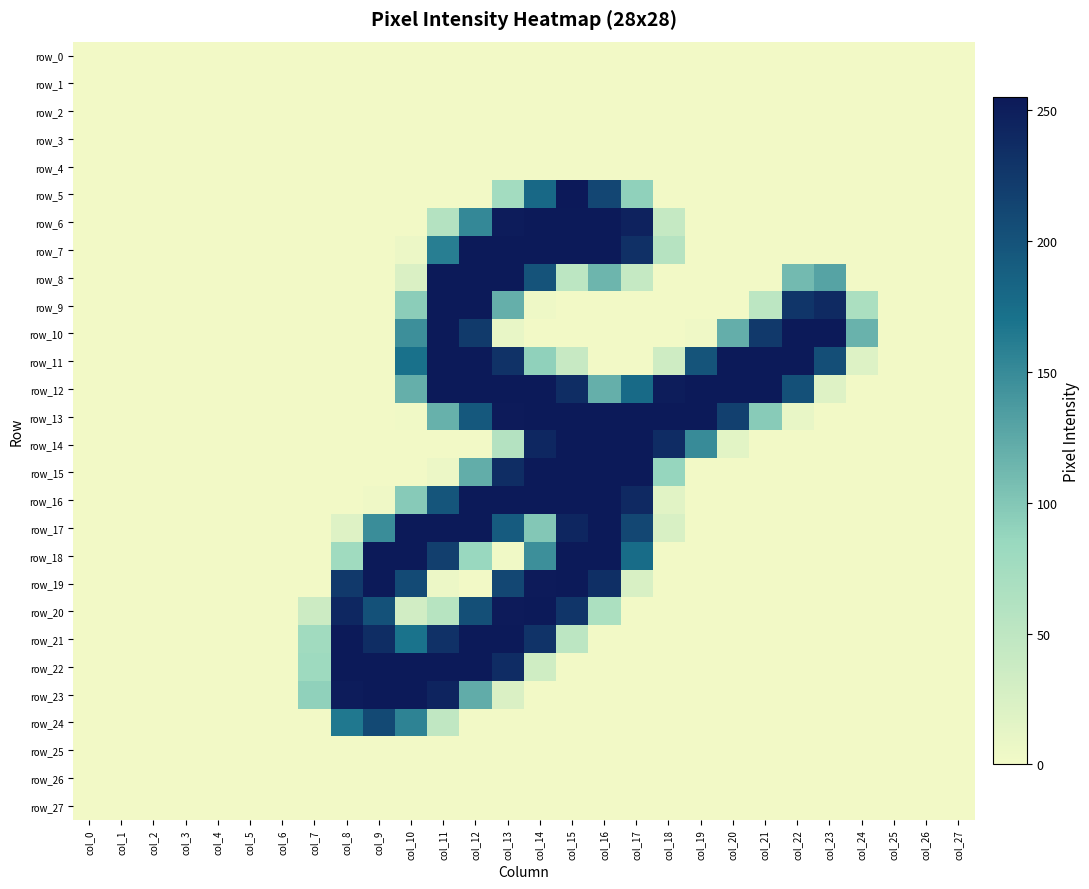

List the series in order of their peak value, lowest first.

row_0, row_1, row_2, row_3, row_4, row_25, row_26, row_27, row_24, row_6, row_7, row_8, row_9, row_10, row_11, row_12, row_13, row_14, row_15, row_16, row_17, row_18, row_19, row_20, row_21, row_22, row_23, row_5